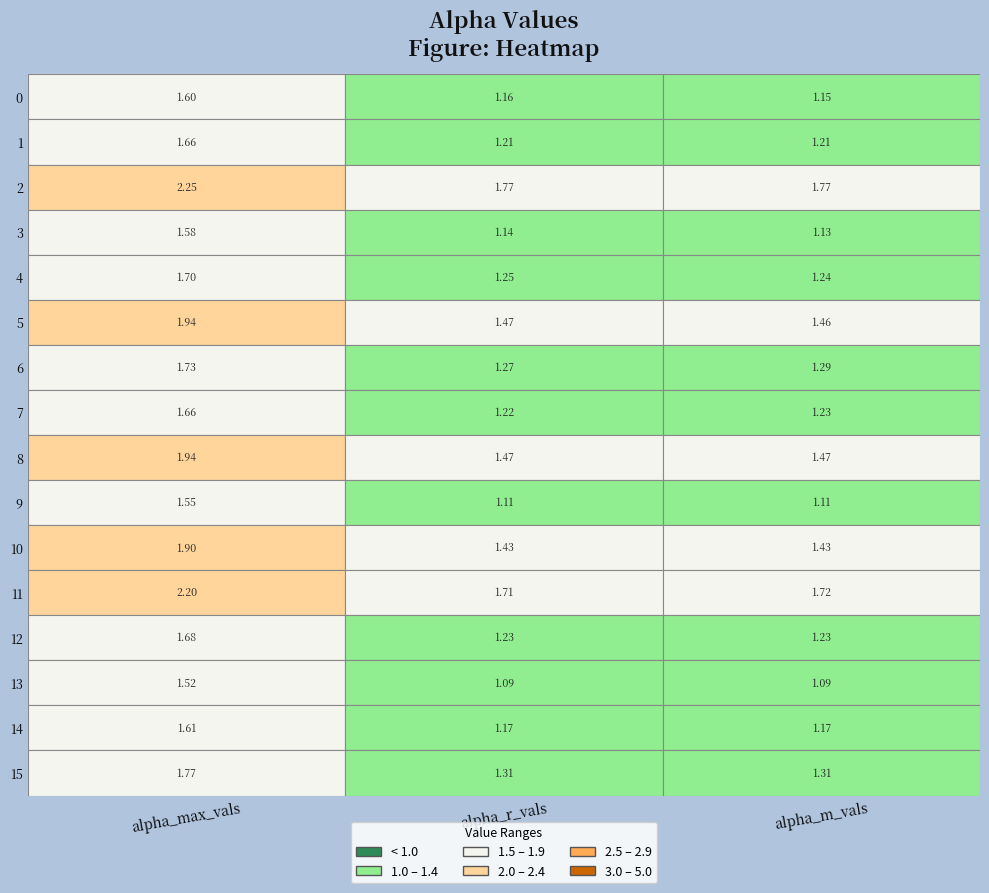

Is it true that alpha_max_vals equals 0.6 at 4?

False